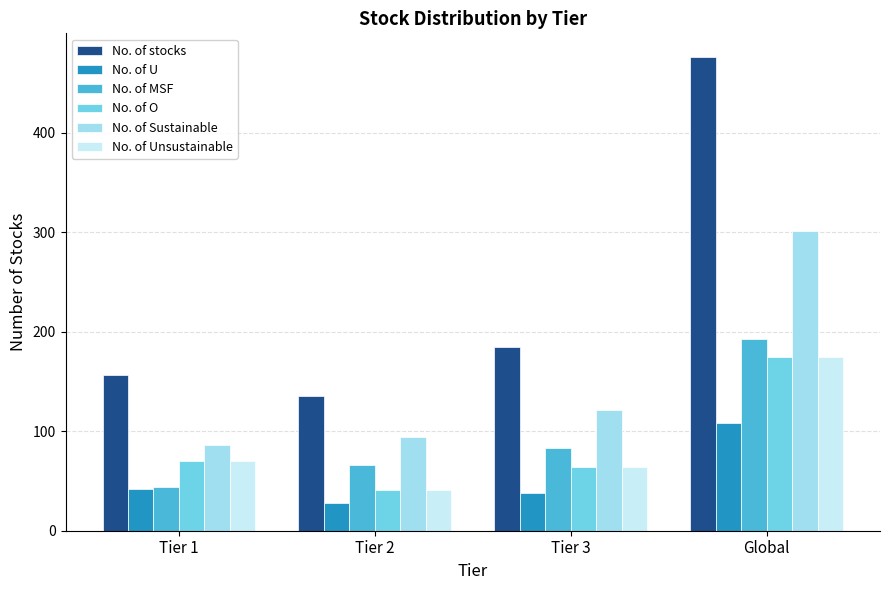

Reading left to right, transcribe all the data shown in this chart.

No. of stocks: 156	135	185	476
No. of U: 42	28	38	108
No. of MSF: 44	66	83	193
No. of O: 70	41	64	175
No. of Sustainable: 86	94	121	301
No. of Unsustainable: 70	41	64	175